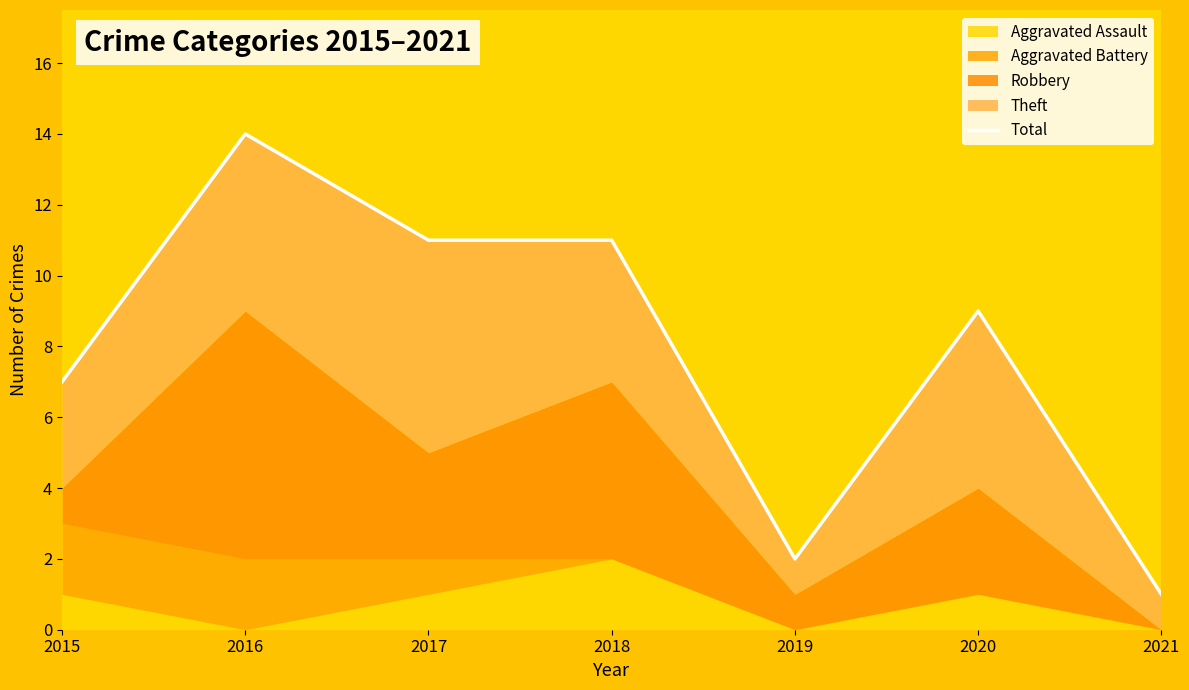

What is the sum of all values?

55